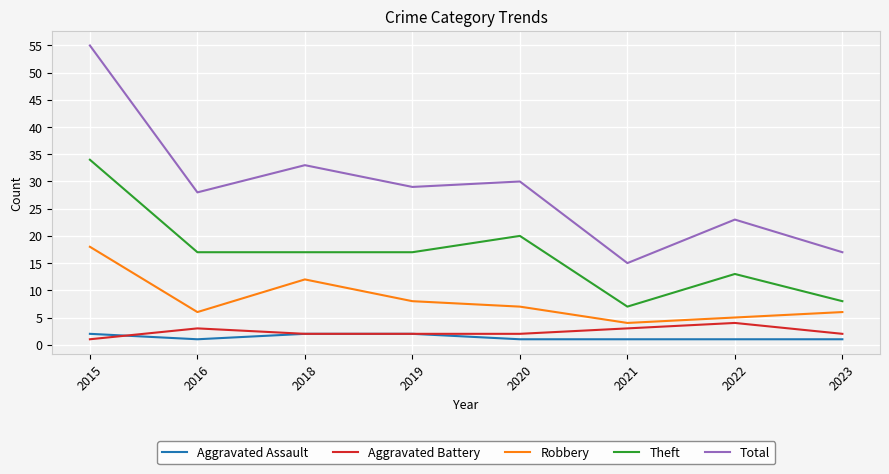

True or false: Robbery has a value of 18 at 2015.

True